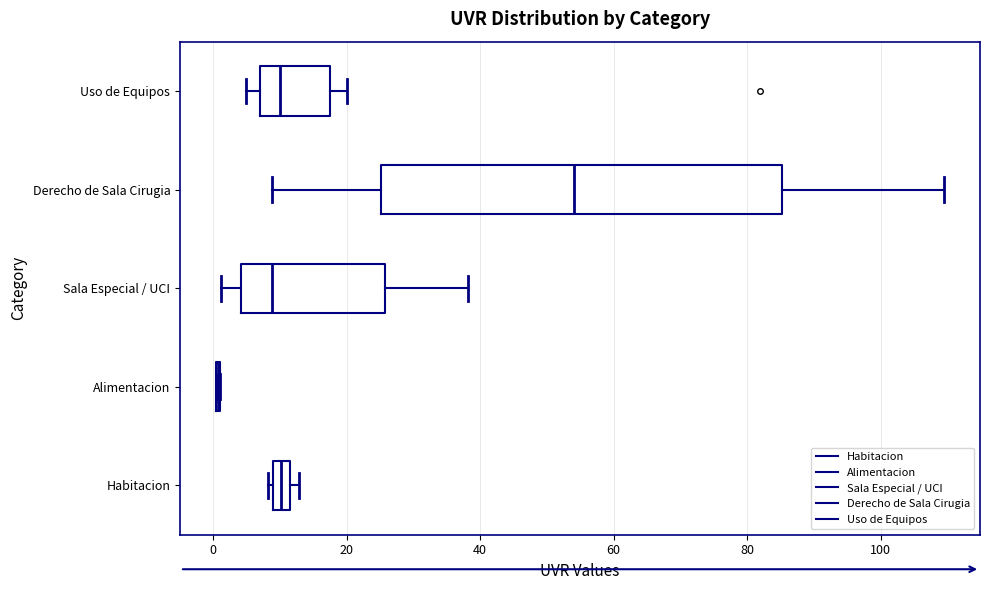

Which box is the widest, from its left edge to its right edge?

Derecho de Sala Cirugia